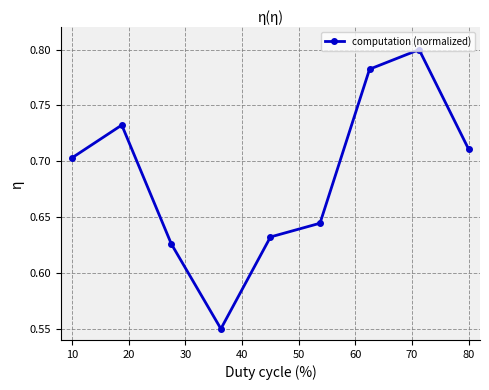

How many interior local peaks (higher than both neighbors) does the data have?

2